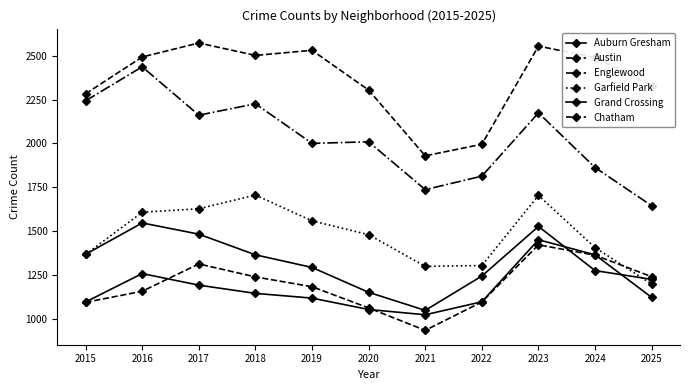

Which series has the largest range (max minus min)?

Englewood